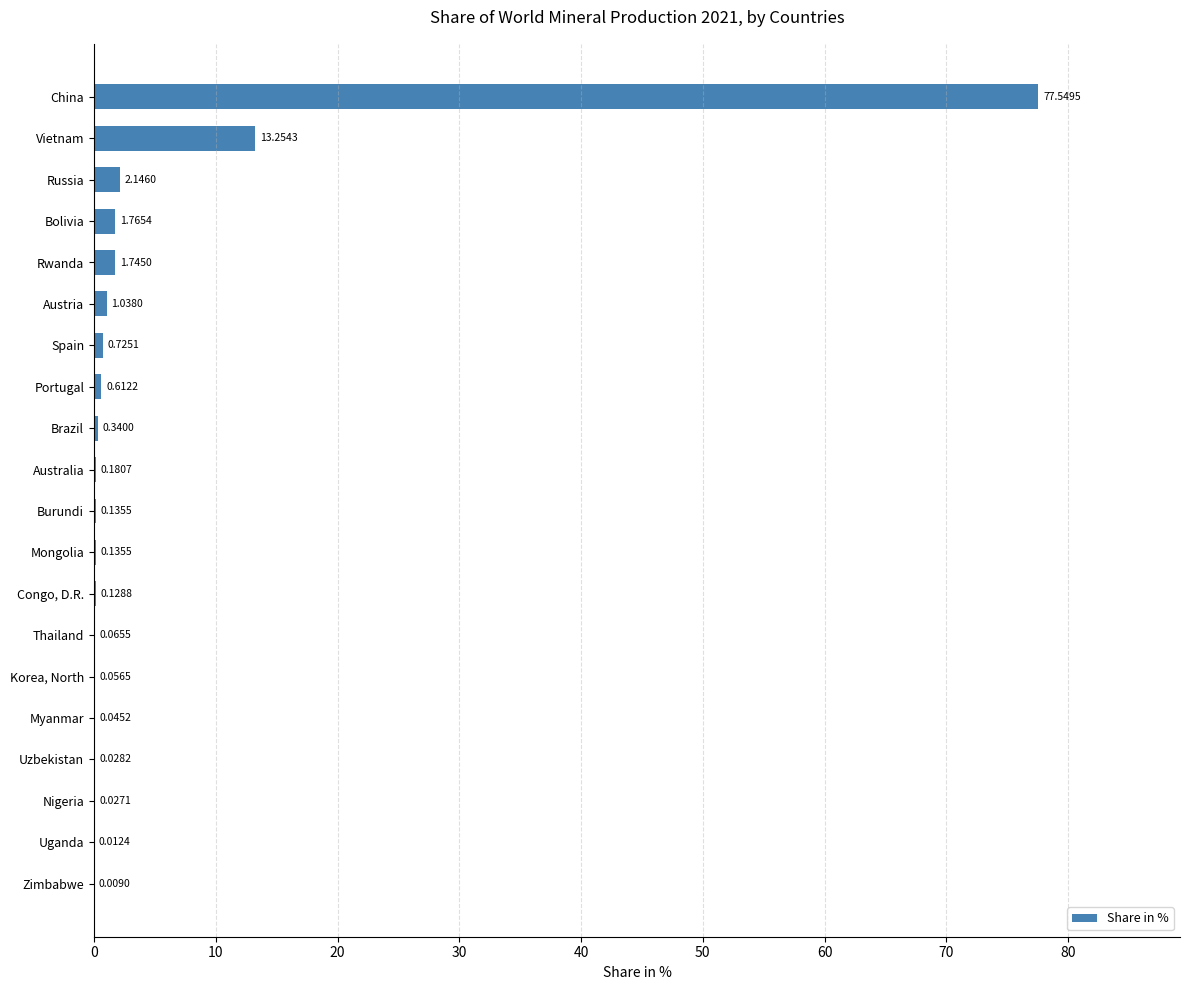

What is the average value?

5.0